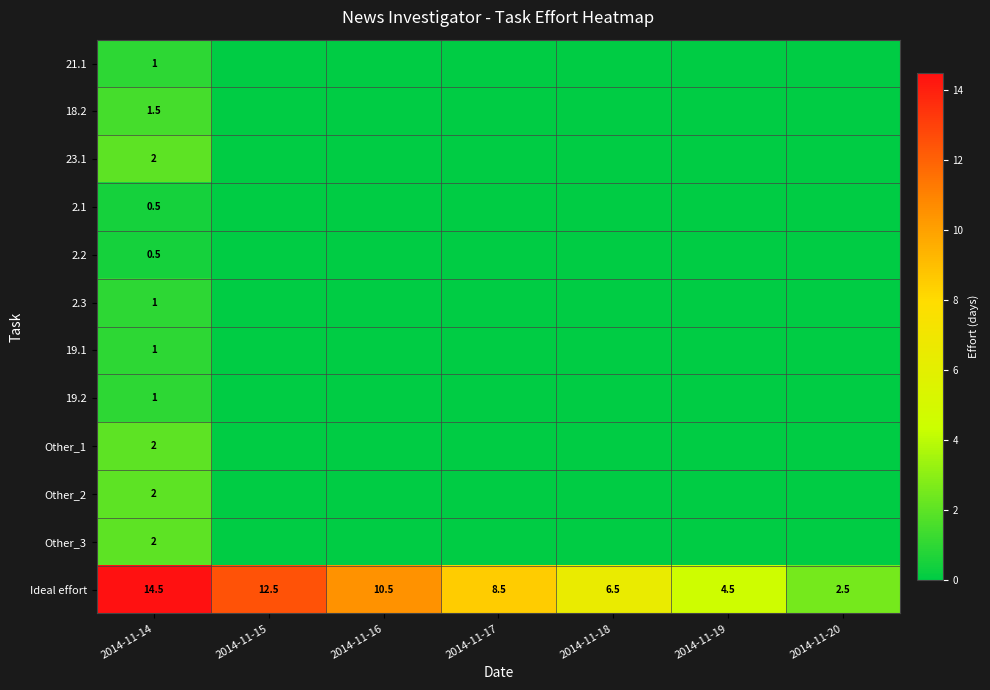

What is the difference between the highest and lowest values at 2014-11-17?

8.5